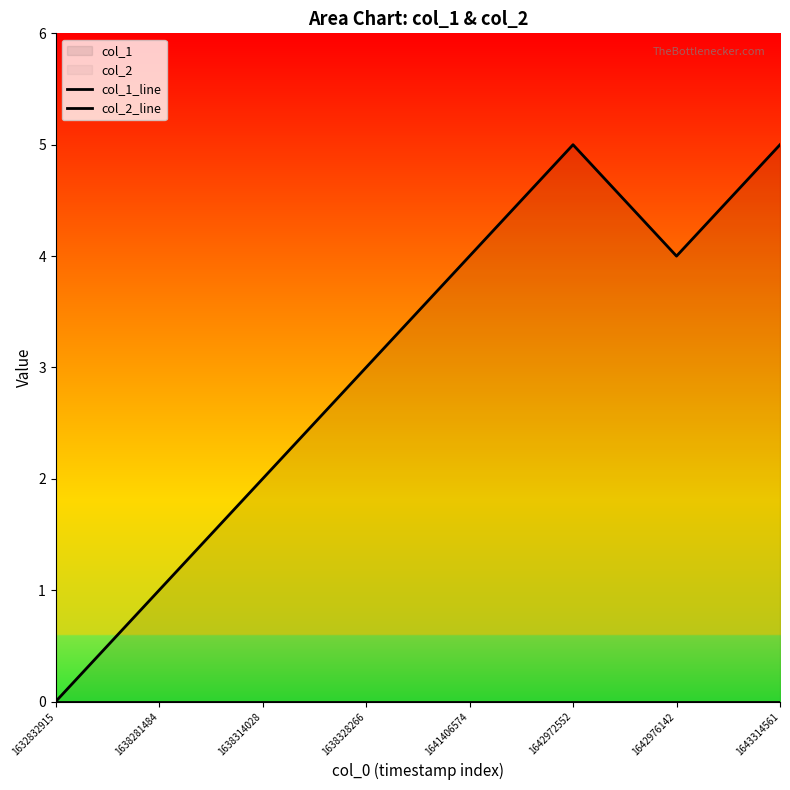

True or false: col_2_line and col_1_line intersect in this chart.

False